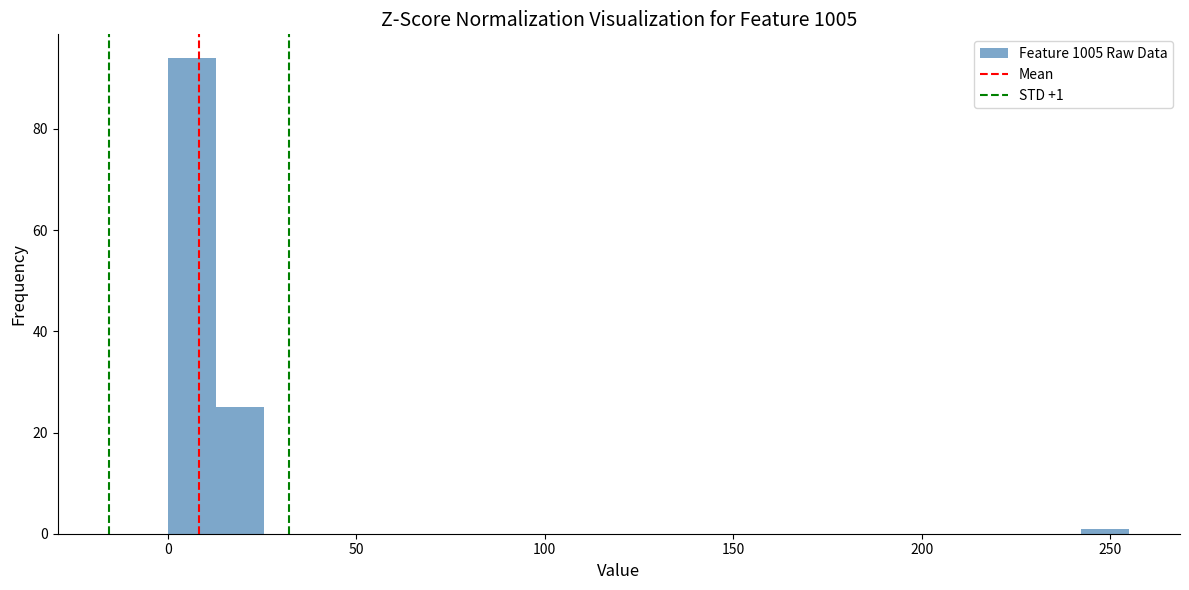

Around what value on the x-axis is the tallest bar? Give the approximate position of its centre, as read against the axis.

5